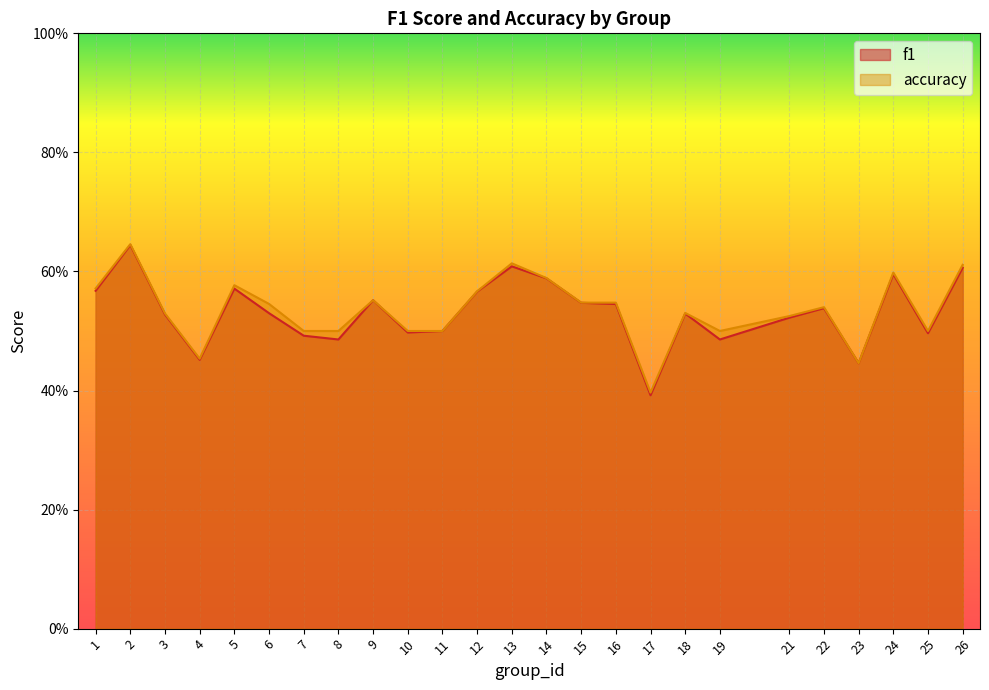

What is the difference between the maximum and second lowest values in the f1 series?

0.2